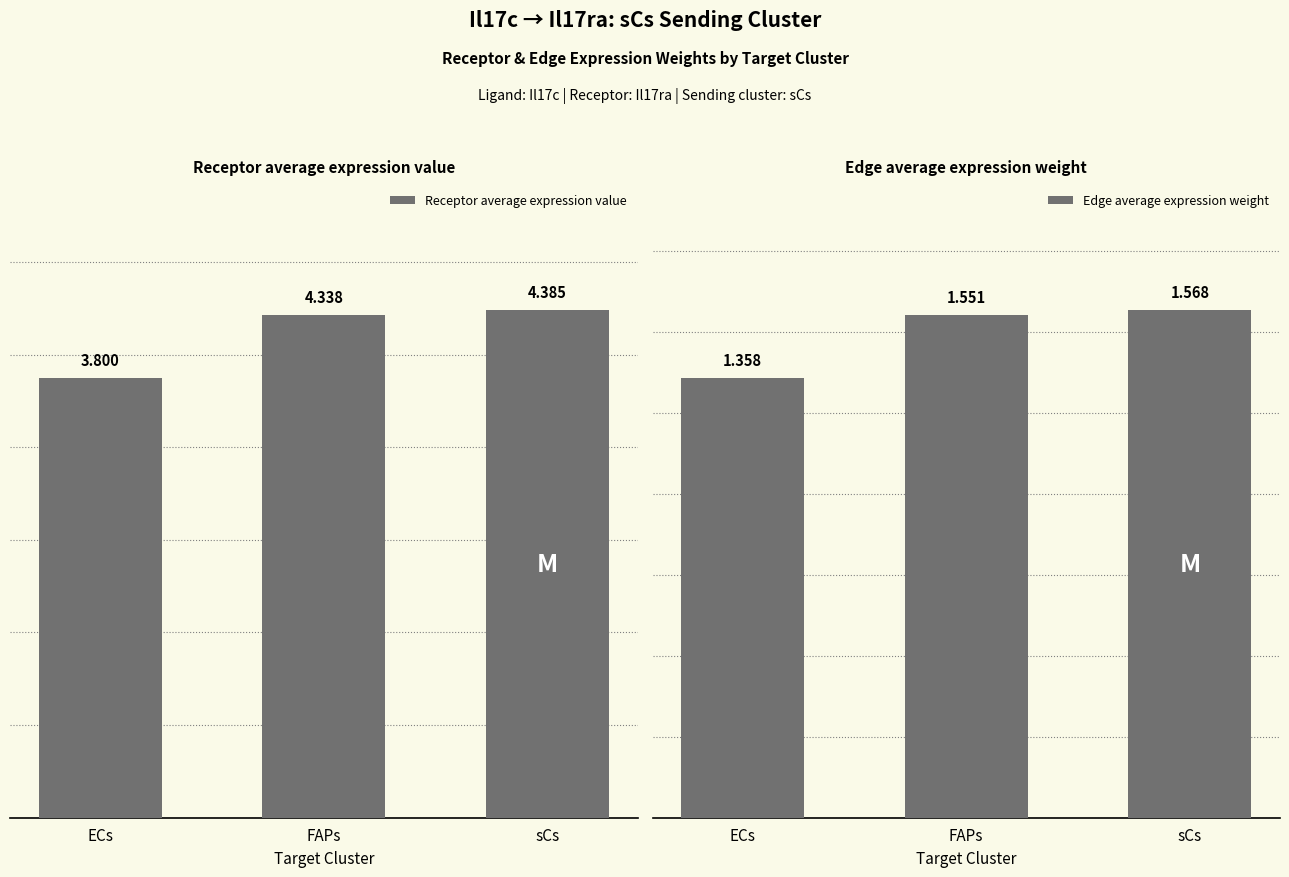

At how many categories does at least one series exceed 3?

3